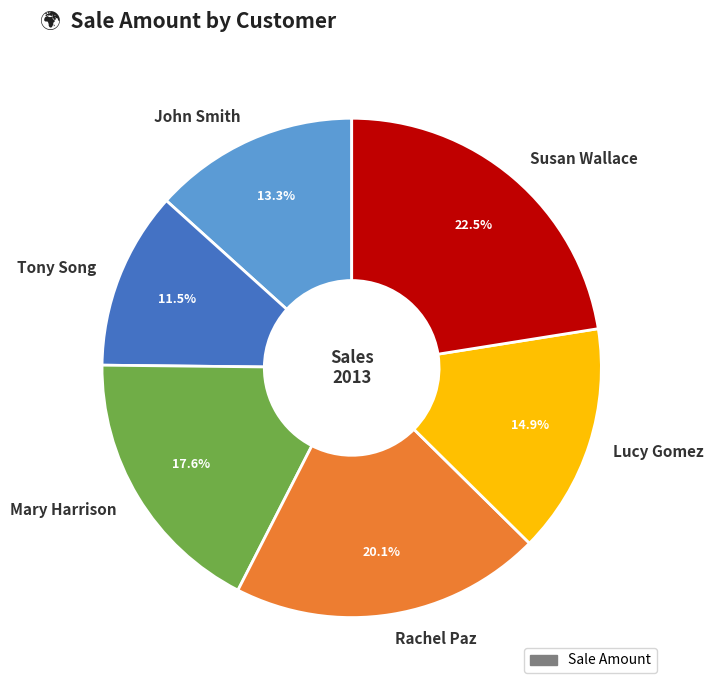

What percentage is the Lucy Gomez slice, to the nearest percent?

15%